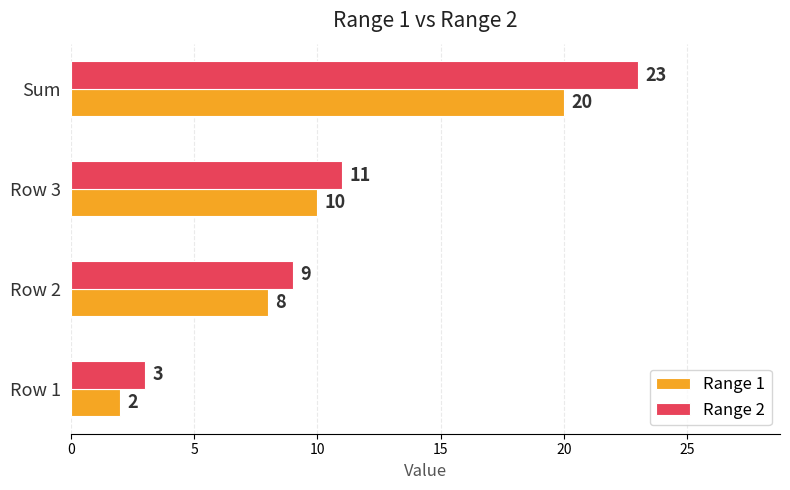

True or false: Range 2 has a value of 9 at Row 2.

True